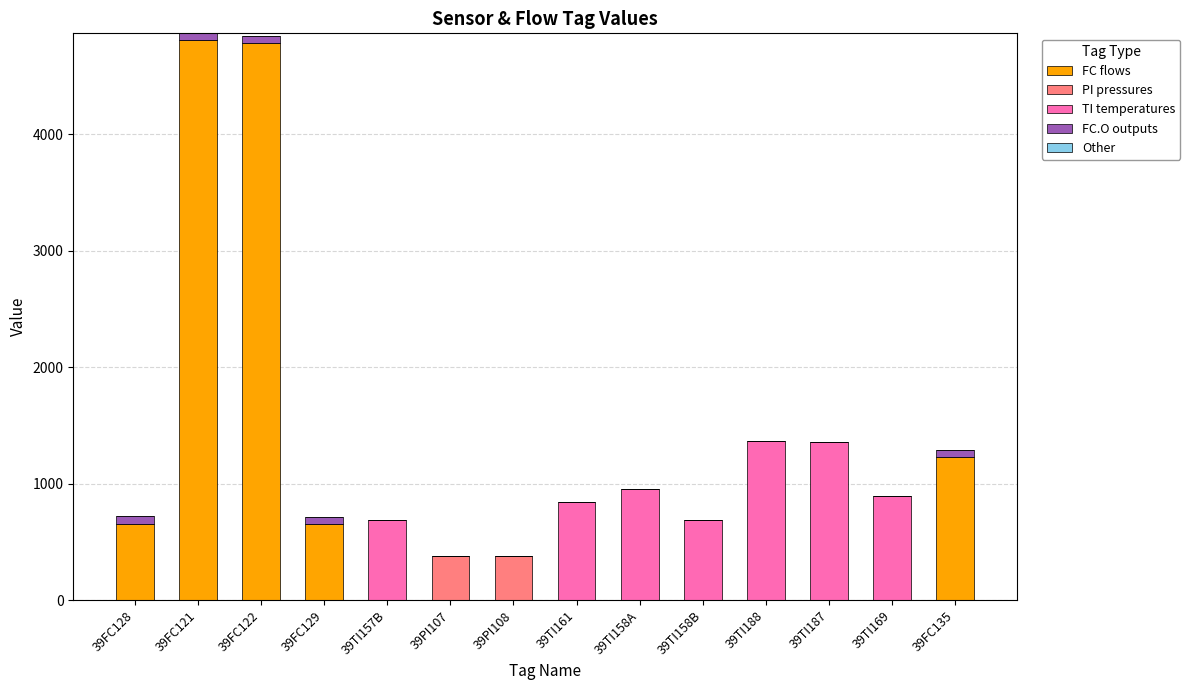

What is the highest value of the FC flows series?

4807.8